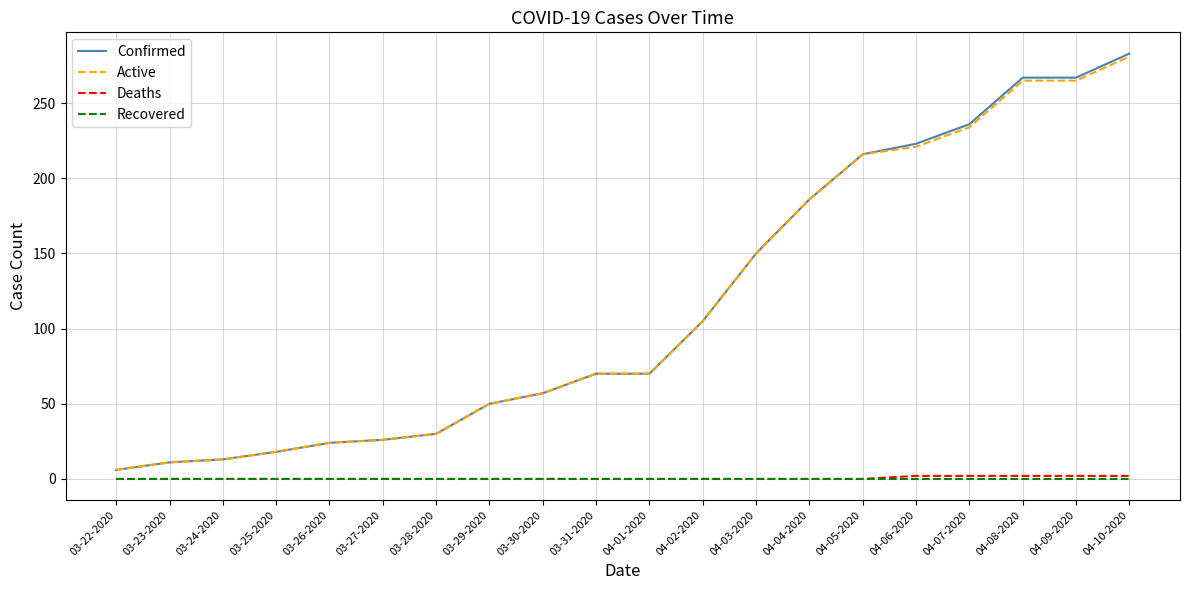

Which series has the largest range (max minus min)?

Confirmed